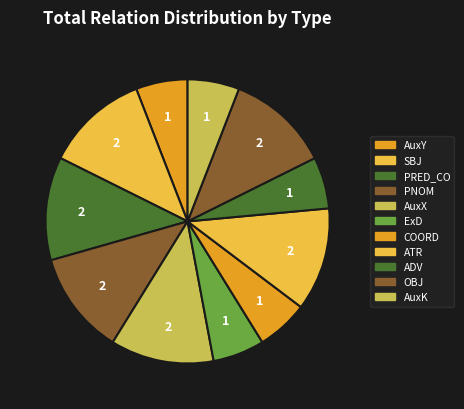

Which category has the smallest portion of the pie?

AuxY